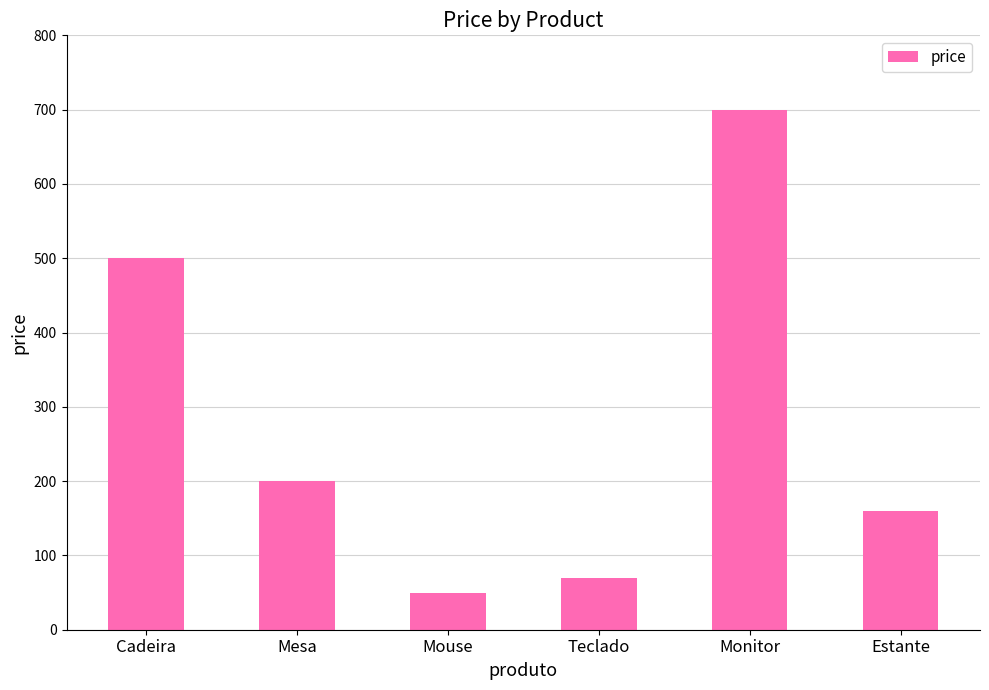

Where does the data first go above 200?

Cadeira